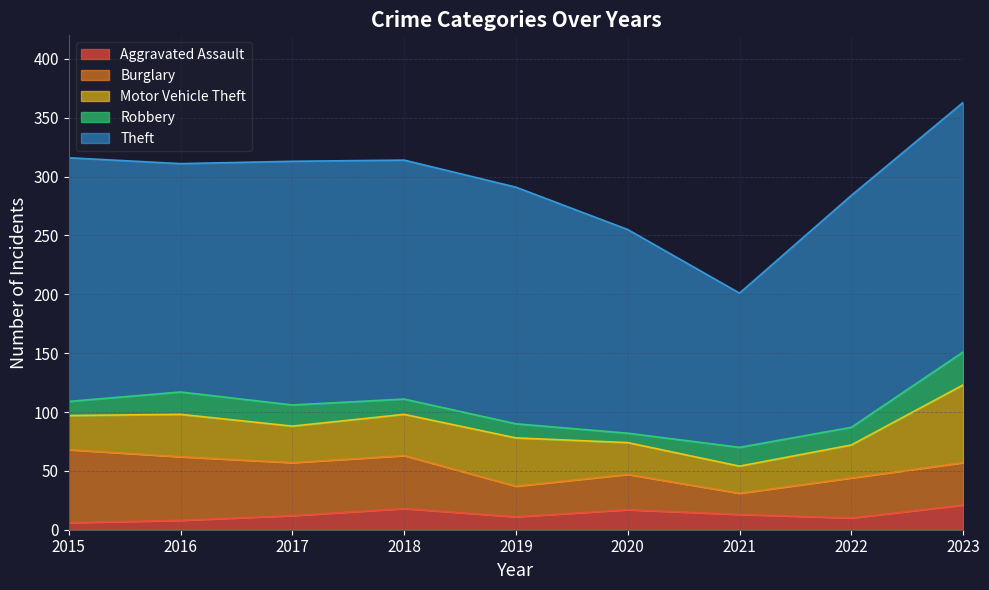

What are all the series names shown in the legend?

Aggravated Assault, Burglary, Motor Vehicle Theft, Robbery, Theft